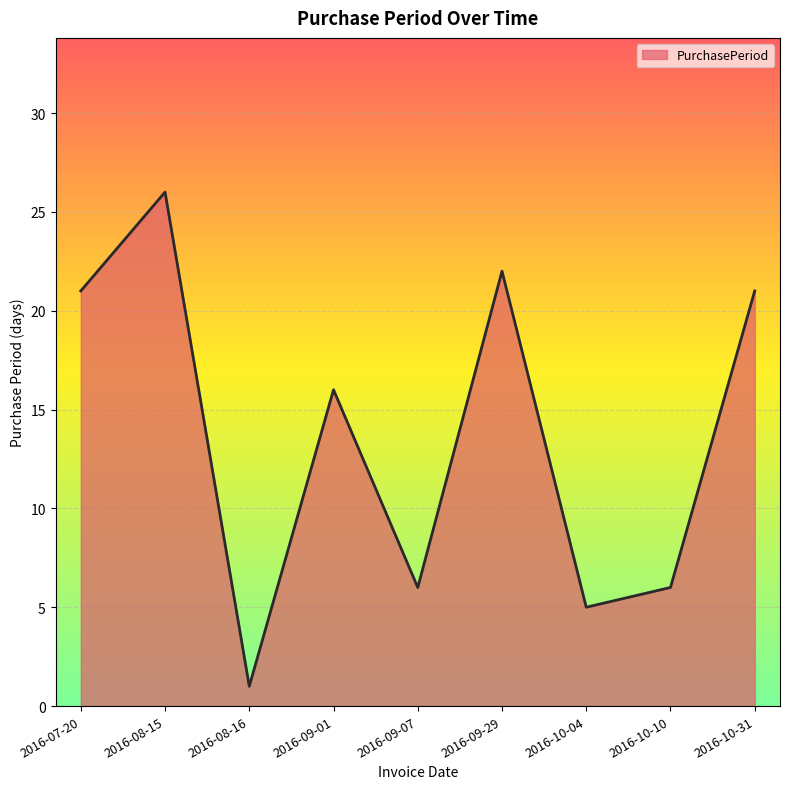

What is the difference between the maximum and minimum values?

25